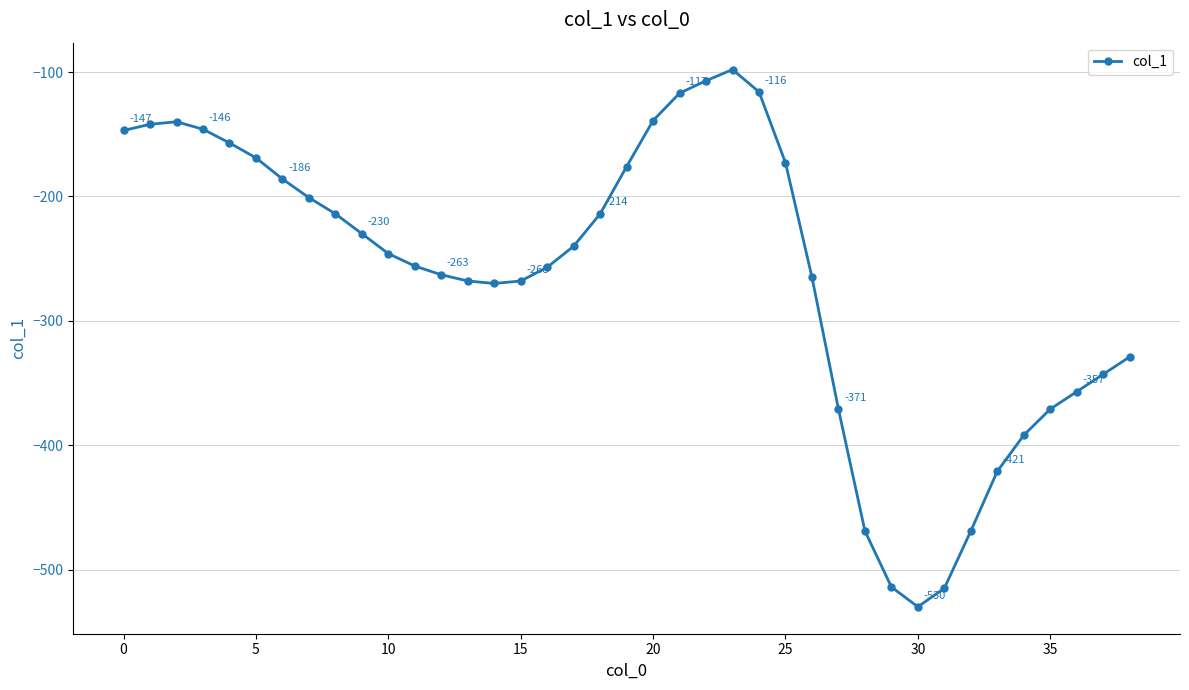

What is the minimum value shown in the chart?

-530